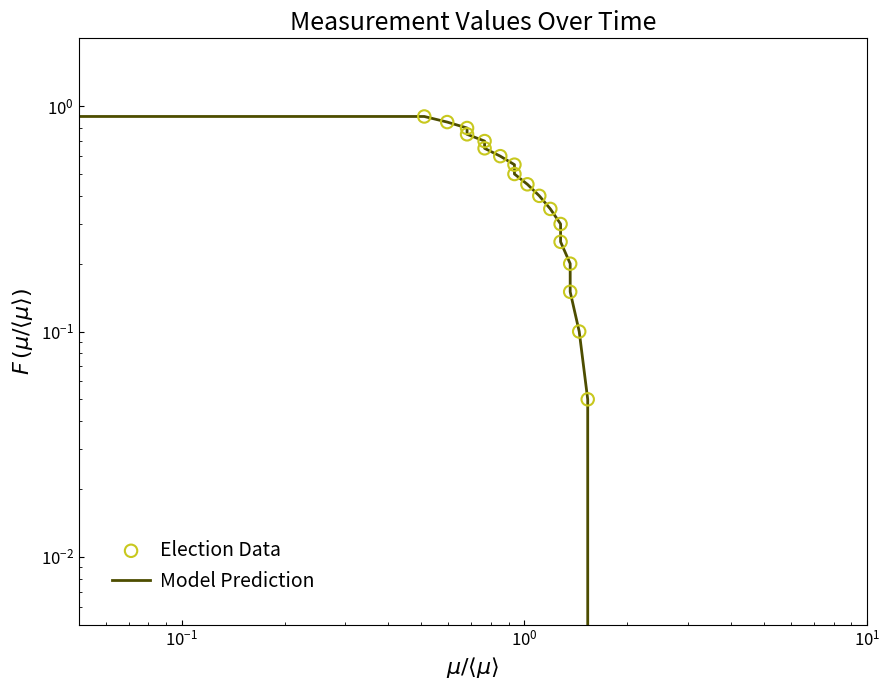

Which series has the largest total across all categories?

Model Prediction